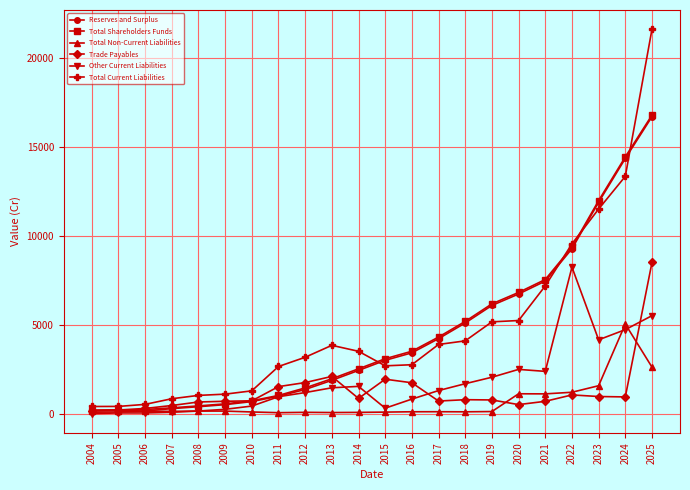

Is this an area chart (filled region under the line)?

No